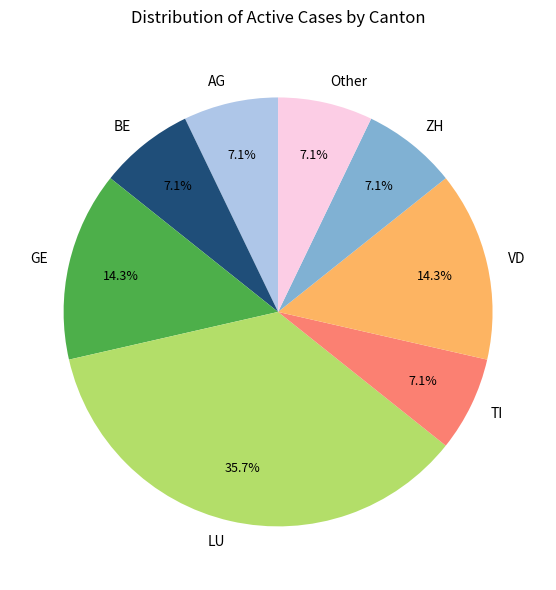

True or false: AG accounts for 1% of the total.

False